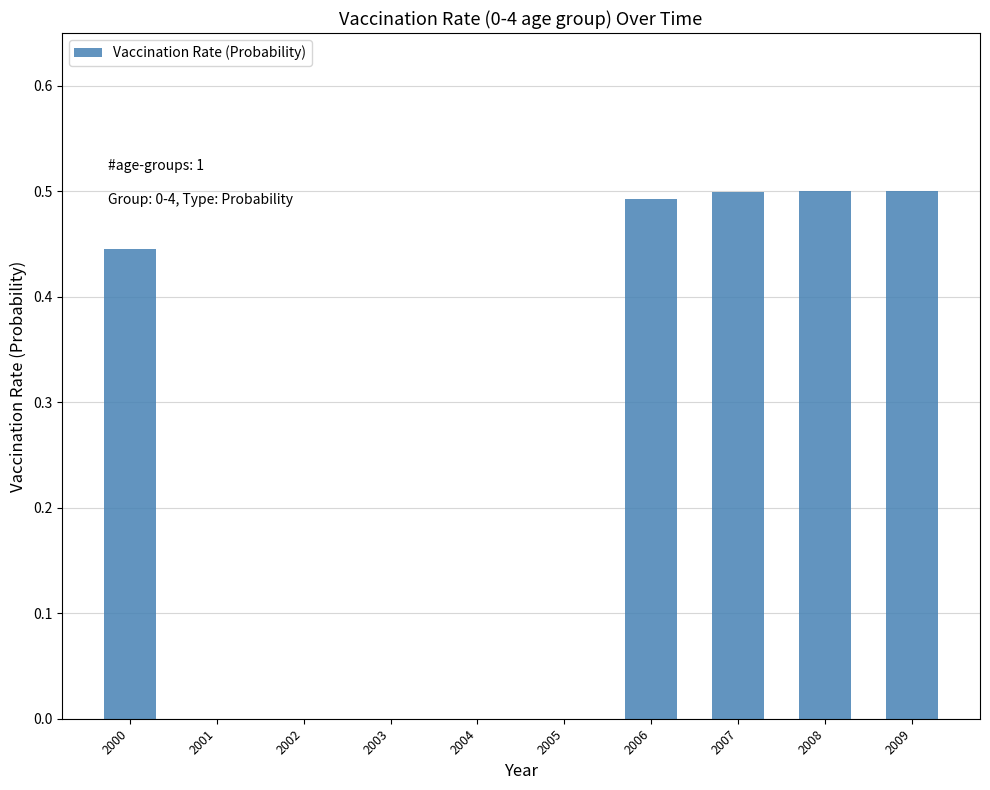

What is the change in value from 2003 to 2008?

+0.5